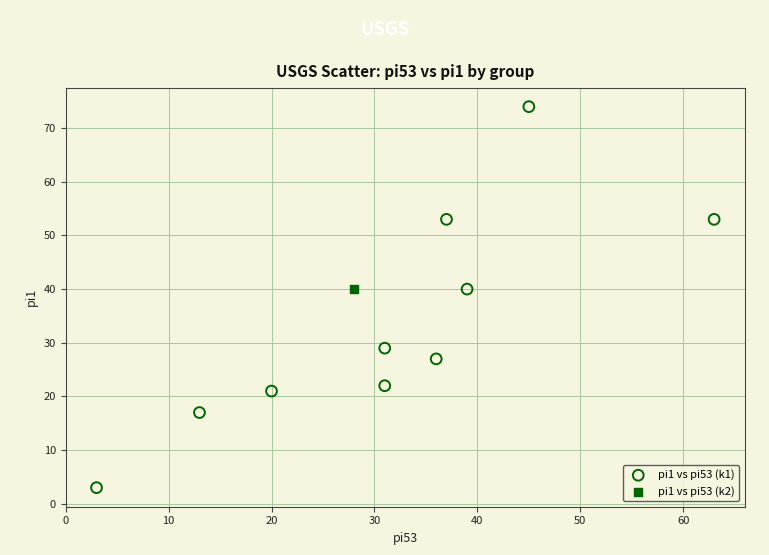

What are all the series names shown in the legend?

pi1 vs pi53 (k1), pi1 vs pi53 (k2)